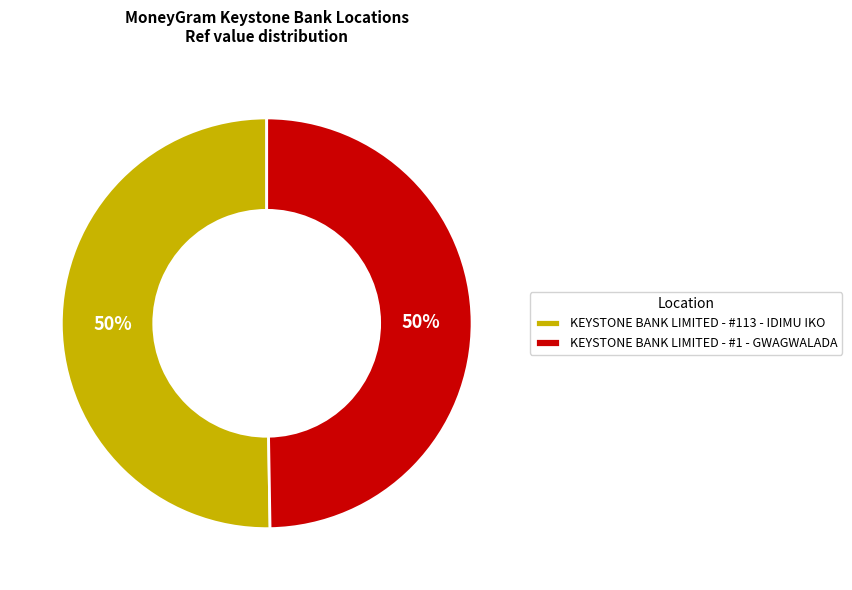

How many slices are in this pie chart?

2